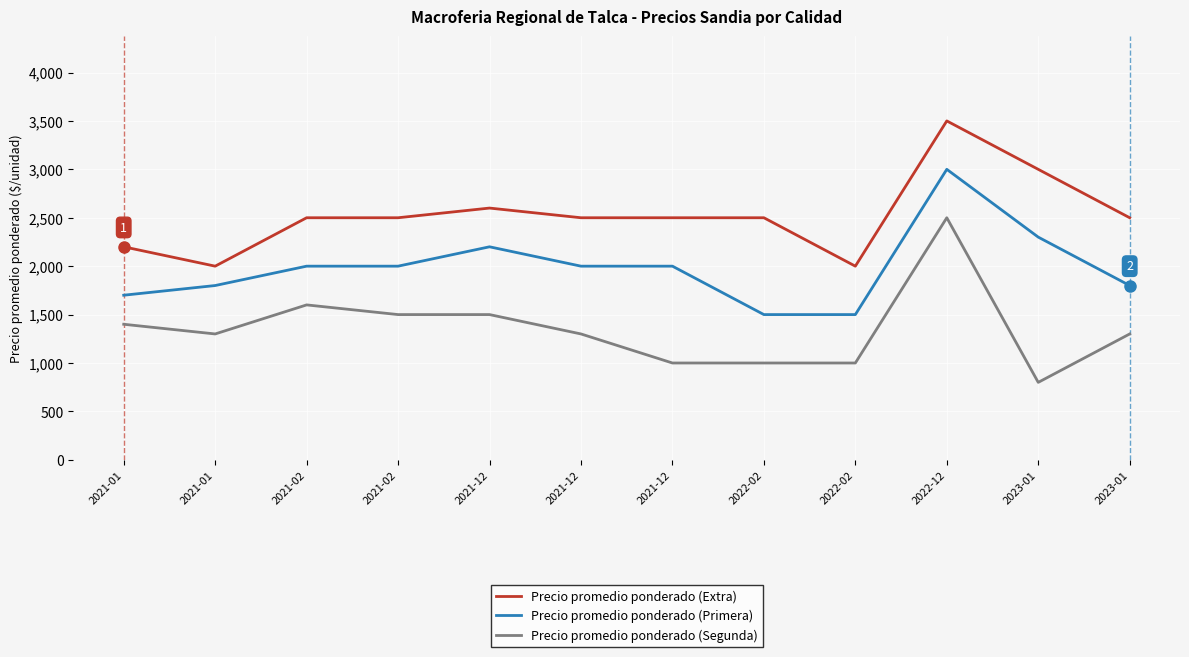

Between 2022-12 and 2023-01, which series saw the biggest shift?

Precio promedio ponderado (Segunda)